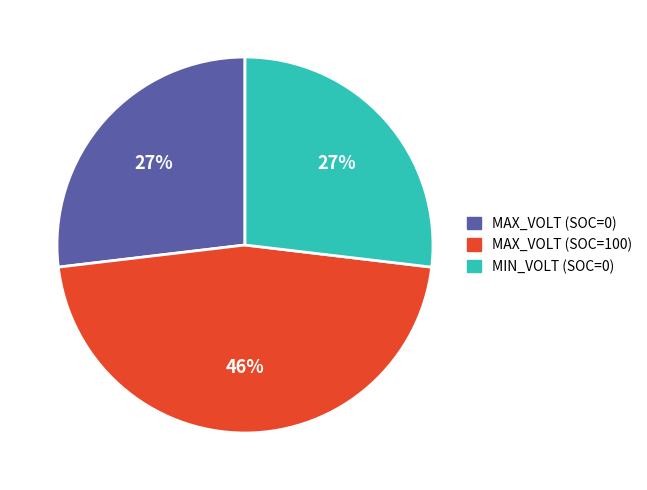

To the nearest percent, what is the average slice percentage?

33%